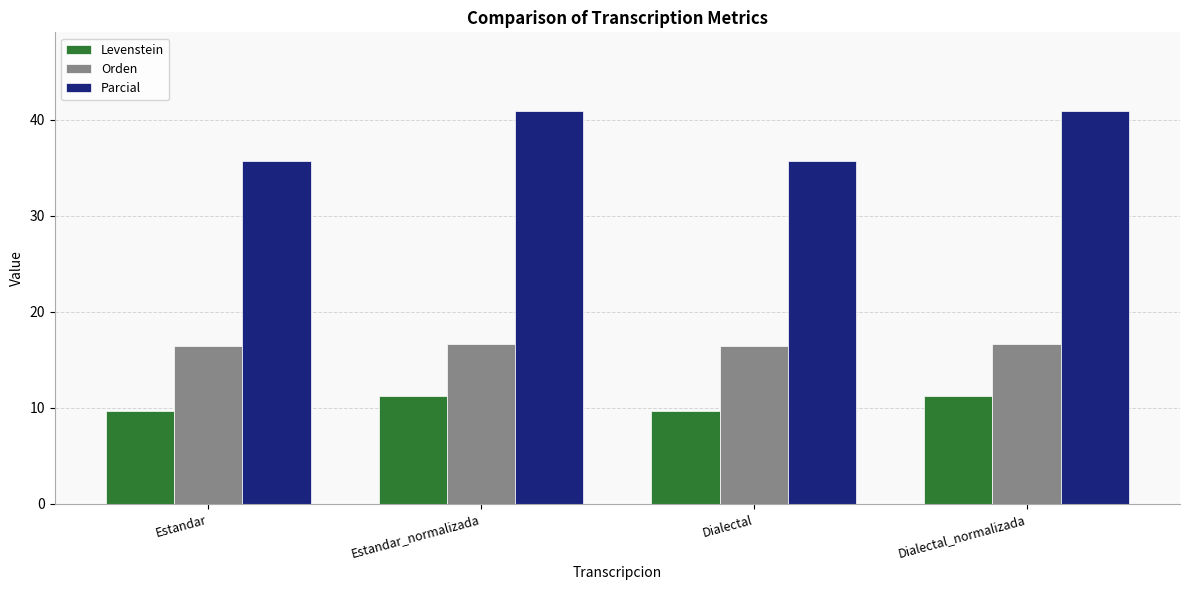

Where does the Levenstein series first go above 11?

Estandar_normalizada